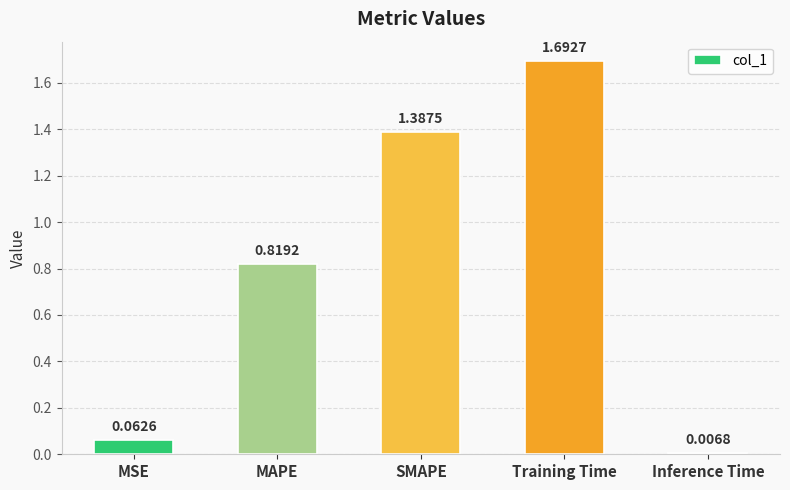

What is the label of the 2nd bar from the right?

Training Time